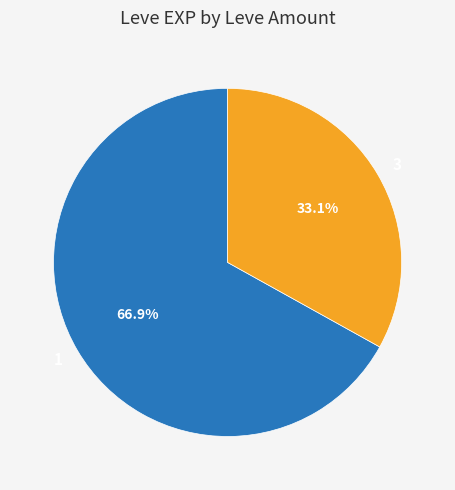

Which has a higher value, 1 or 3?

1